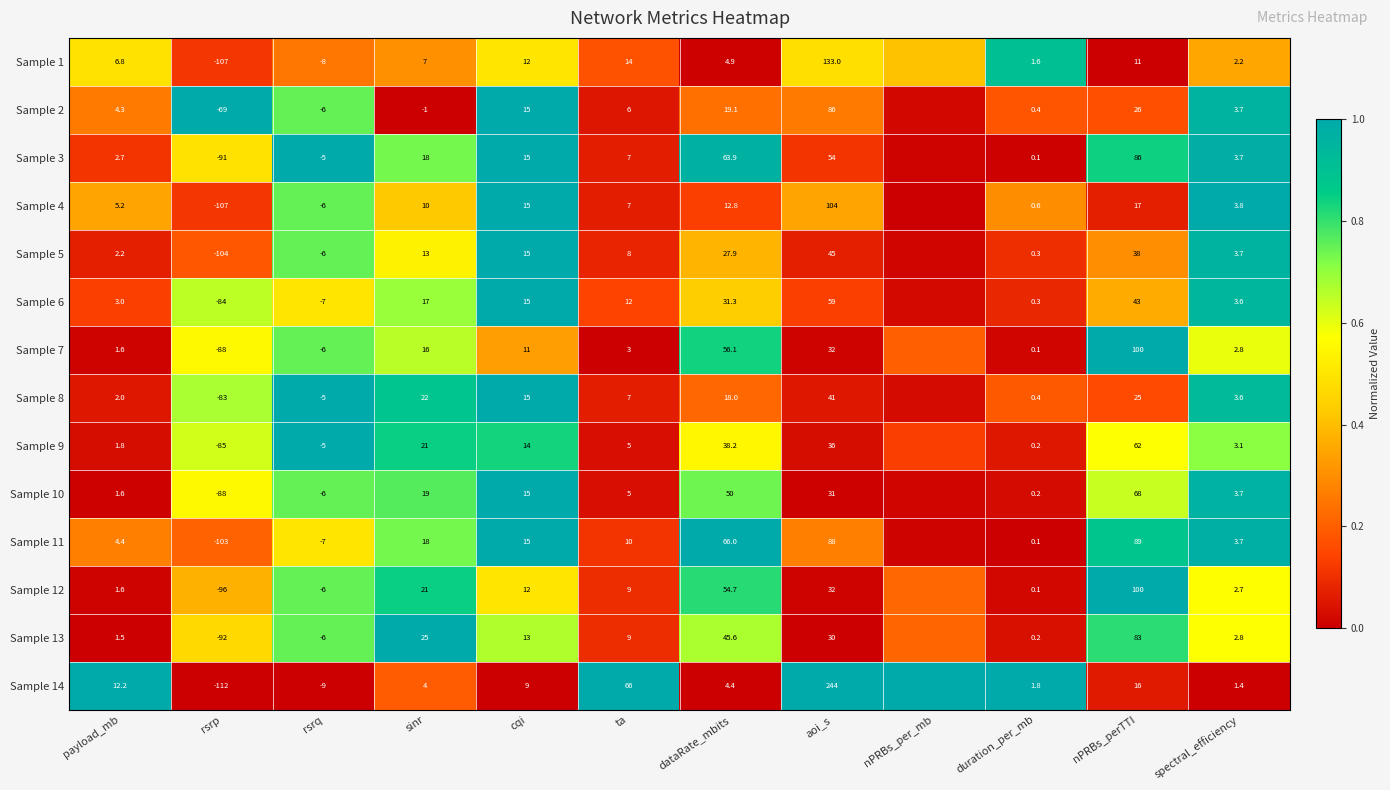

Which series changed the most between cqi and ta?

Sample 14